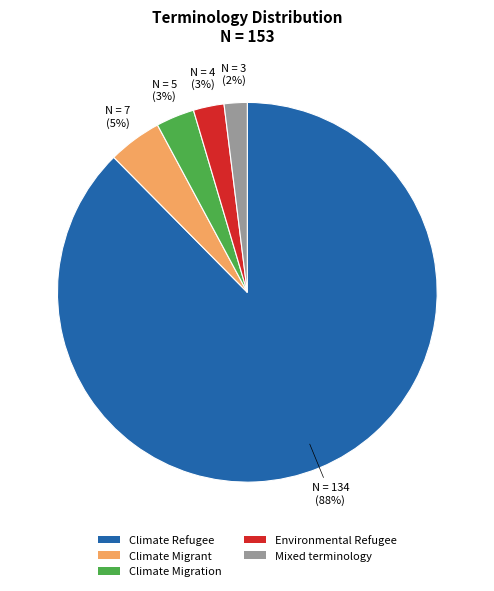

To the nearest percent, what is the average slice percentage?

20%